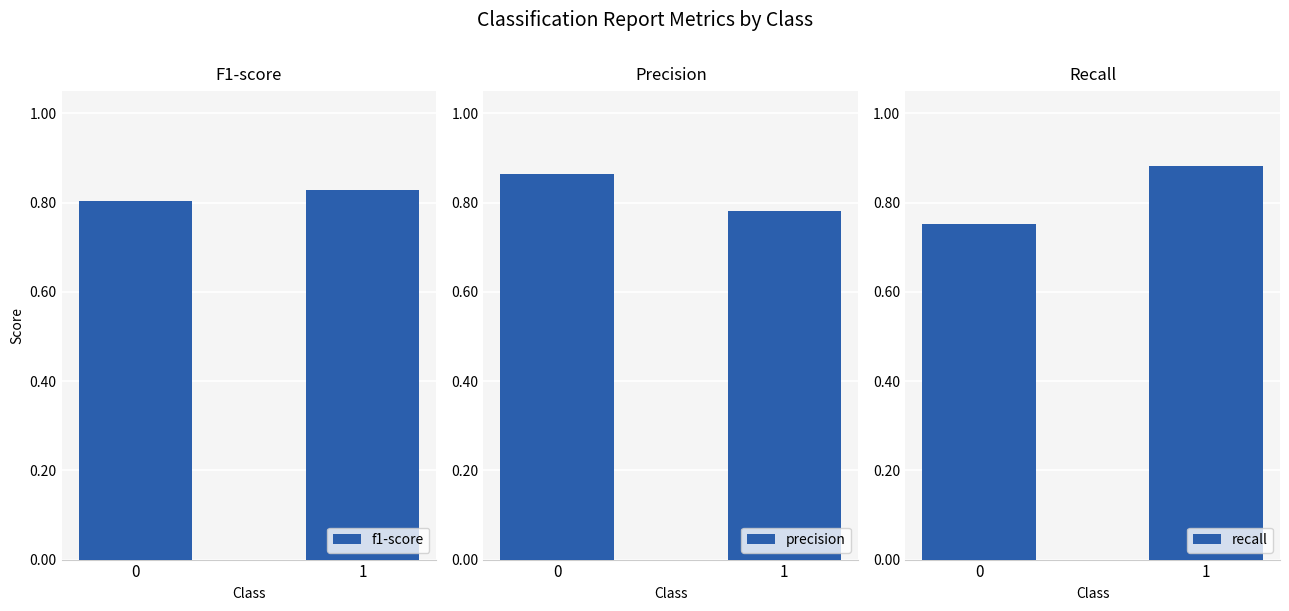

What are all the series names shown in the legend?

f1-score, precision, recall